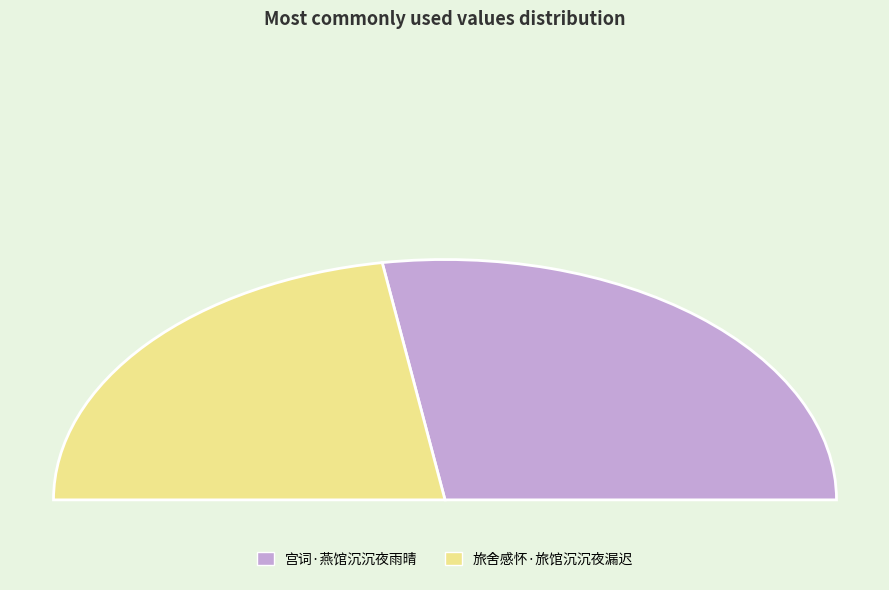

True or false: 宫词·燕馆沉沉夜雨晴 accounts for 68% of the total.

False